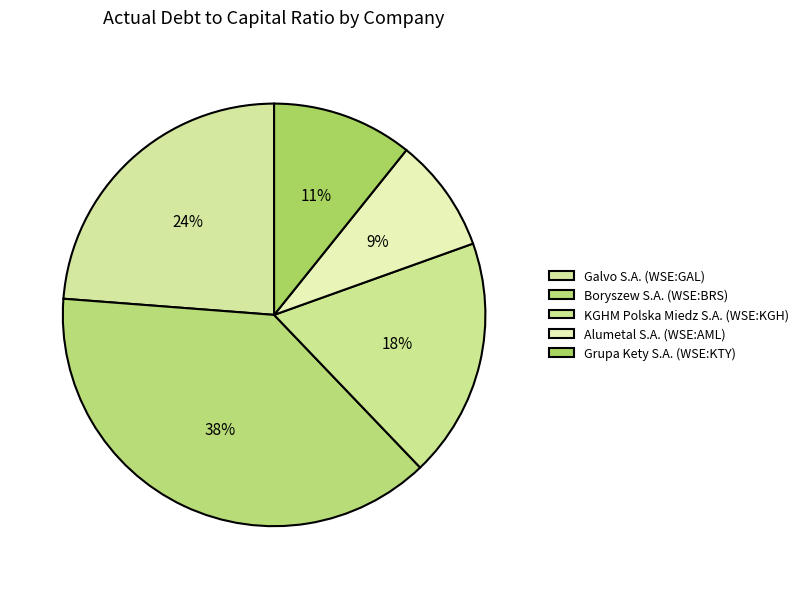

What is the change in value from KGHM Polska Miedz S.A. (WSE:KGH) to Grupa Kety S.A. (WSE:KTY)?

-0.1